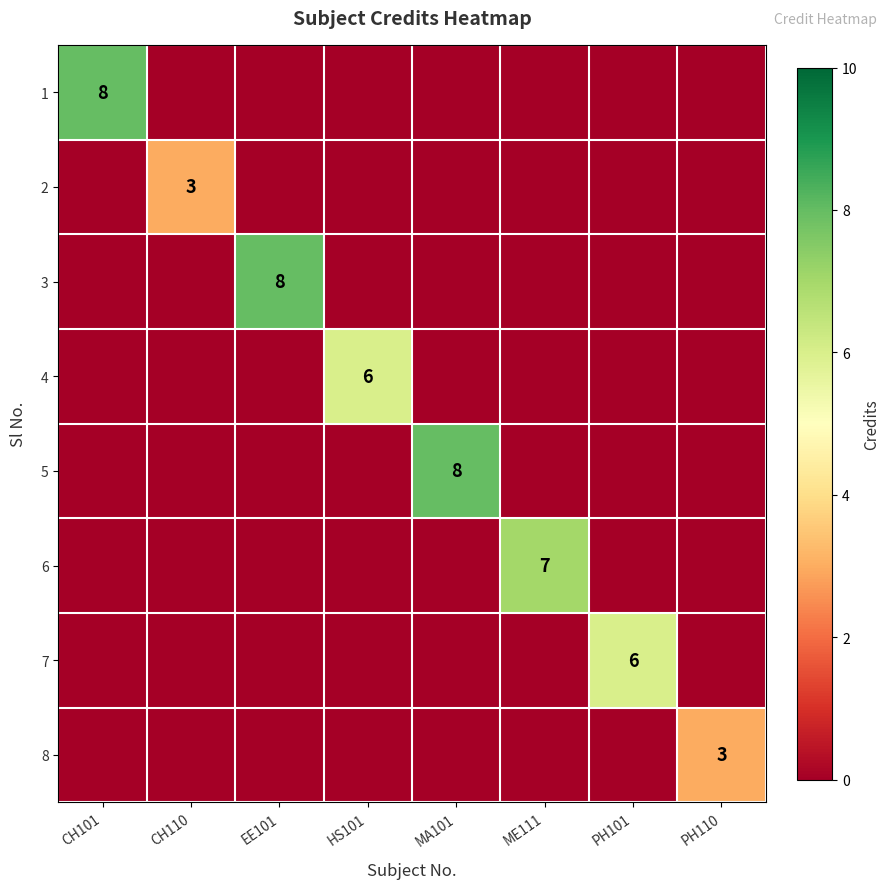

At which category is the sum across all series the highest?

CH101